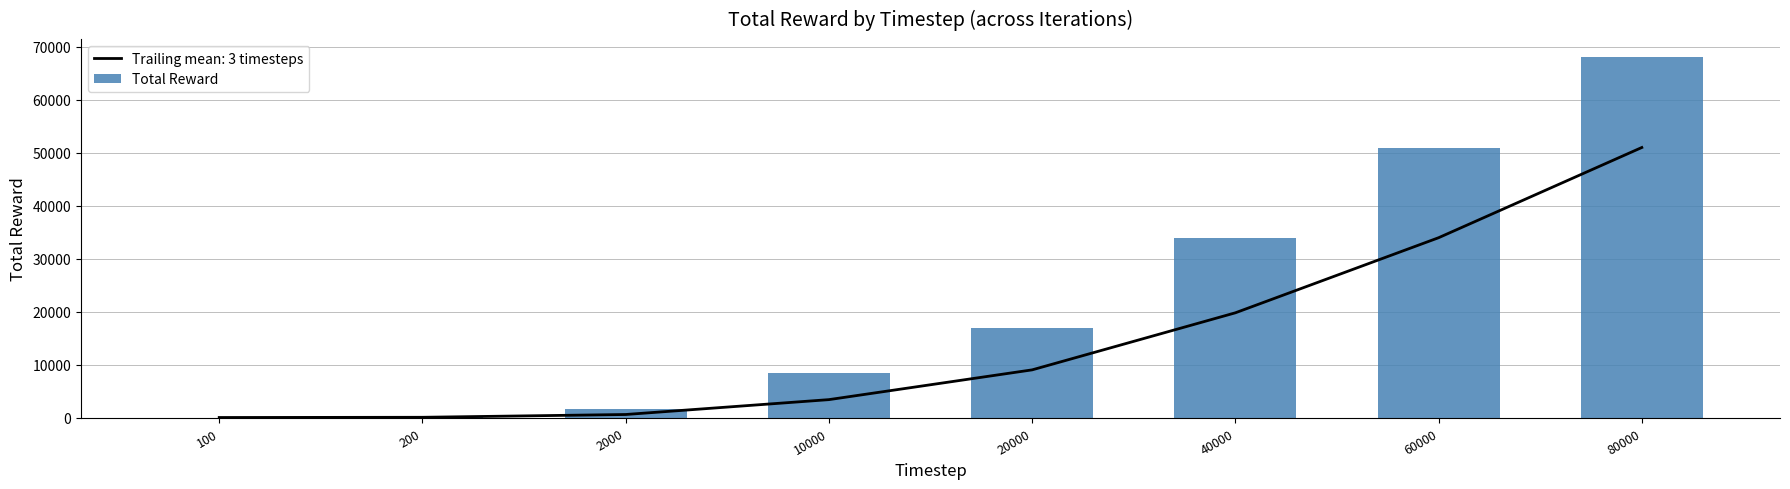

Where does the data first go above 17007?

40000